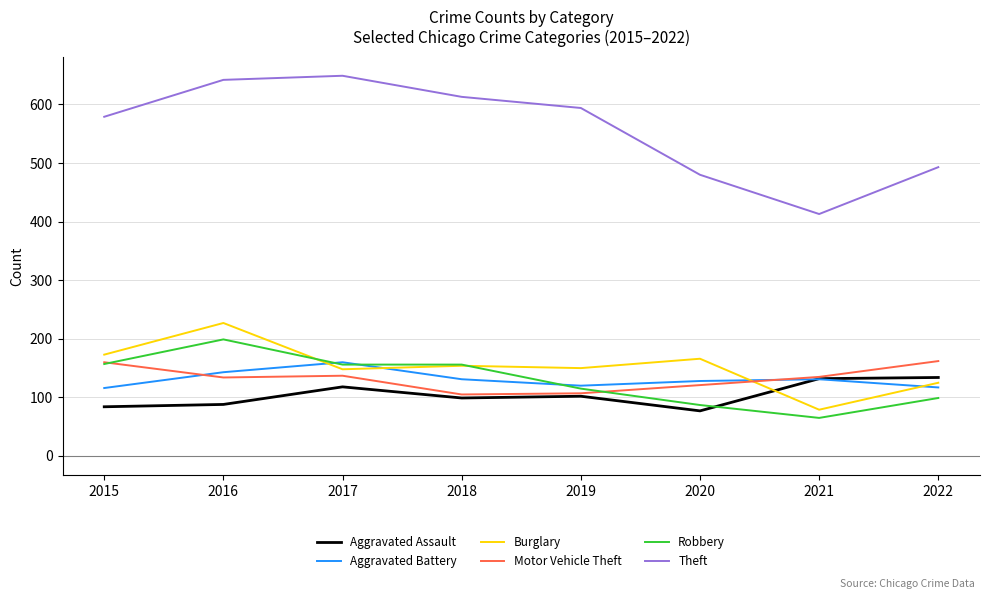

Is the value of Aggravated Battery at 2019 greater than the value of Aggravated Assault at 2019?

Yes